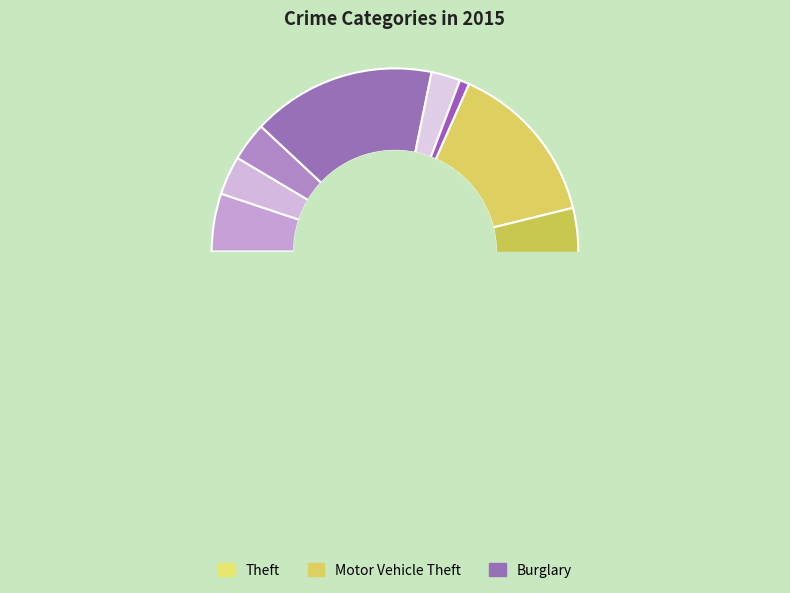

To the nearest percent, what is the combined percentage of Theft and Criminal Sexual Assault?

51%